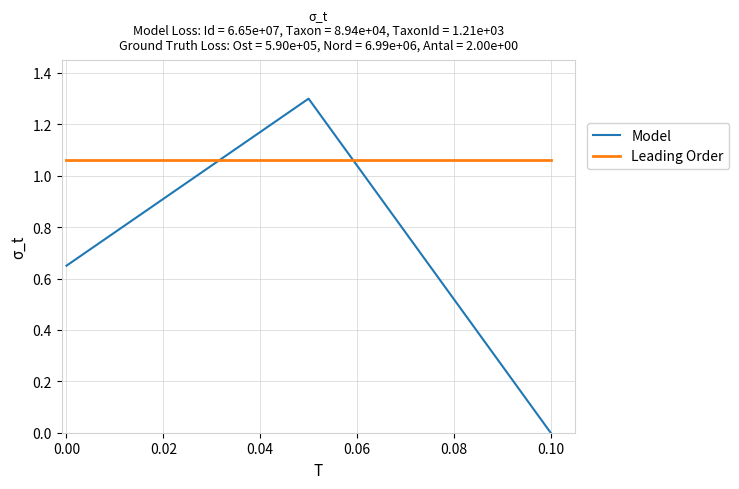

List the series in order of their peak value, highest first.

Model, Leading Order